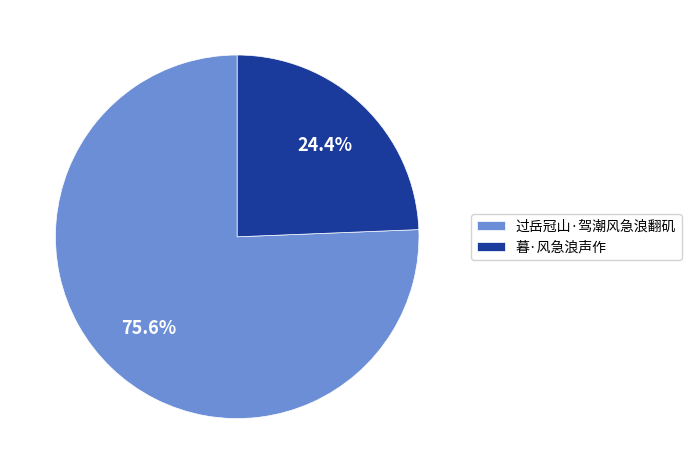

To the nearest percent, what is the difference between the 暮·风急浪声作 and 过岳冠山·驾潮风急浪翻矶 slice percentages?

51%